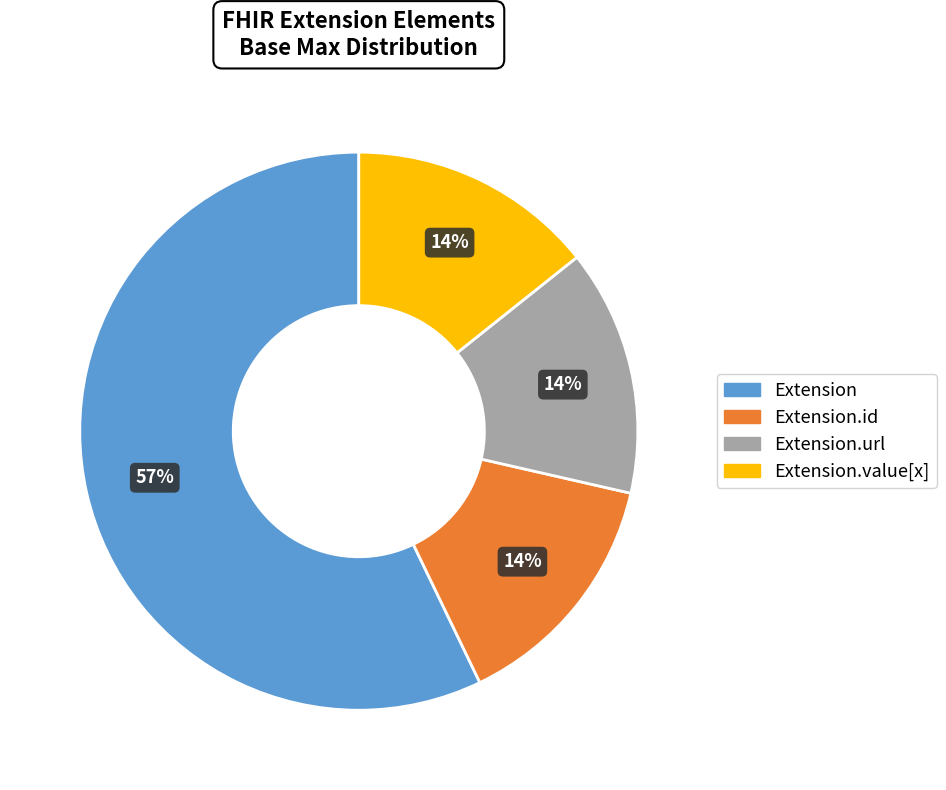

How many slices are in this pie chart?

4